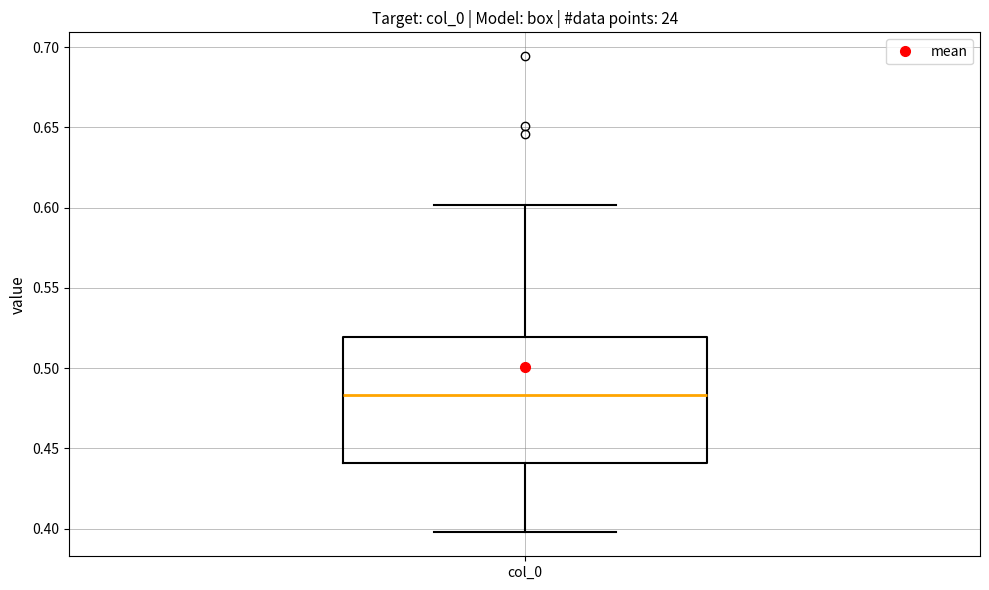

Transcribe this box plot: give where the median line is, the range the box spans, and where the two whiskers end, as read against the y-axis. The values are not printed on the chart, so give them approximately, as read against the axis.

median 0.485, box 0.440 to 0.520, whiskers 0.400 to 0.600